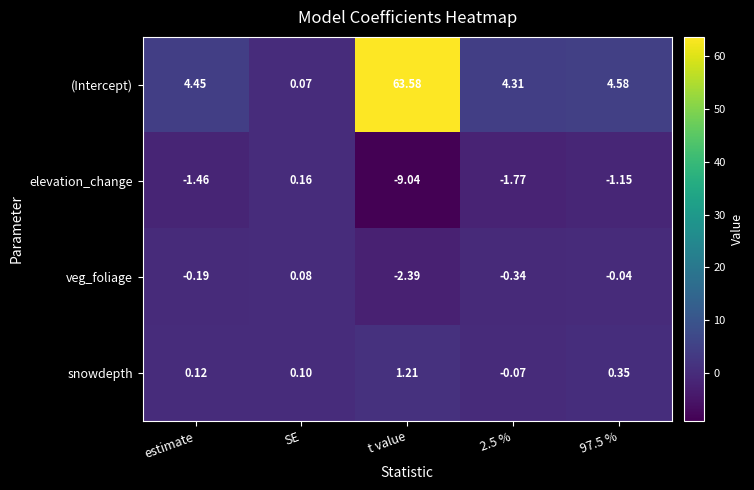

What is the difference between the highest and lowest values at 2.5 %?

6.1